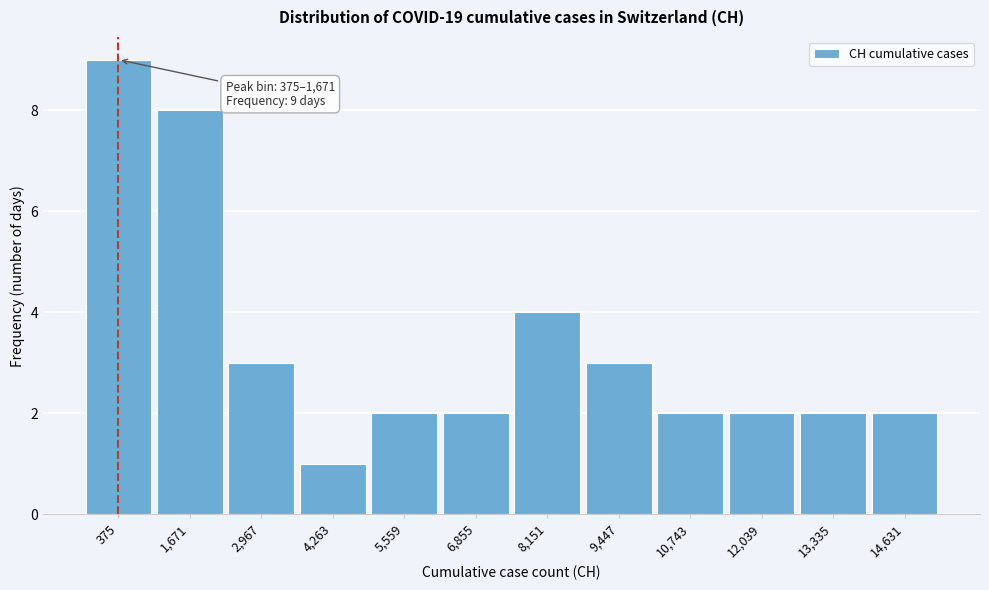

Reading right to left, transcribe all the data shown in this chart.

14,631=2	13,335=2	12,039=2	10,743=2	9,447=3	8,151=4	6,855=2	5,559=2	4,263=1	2,967=3	1,671=8	375=9